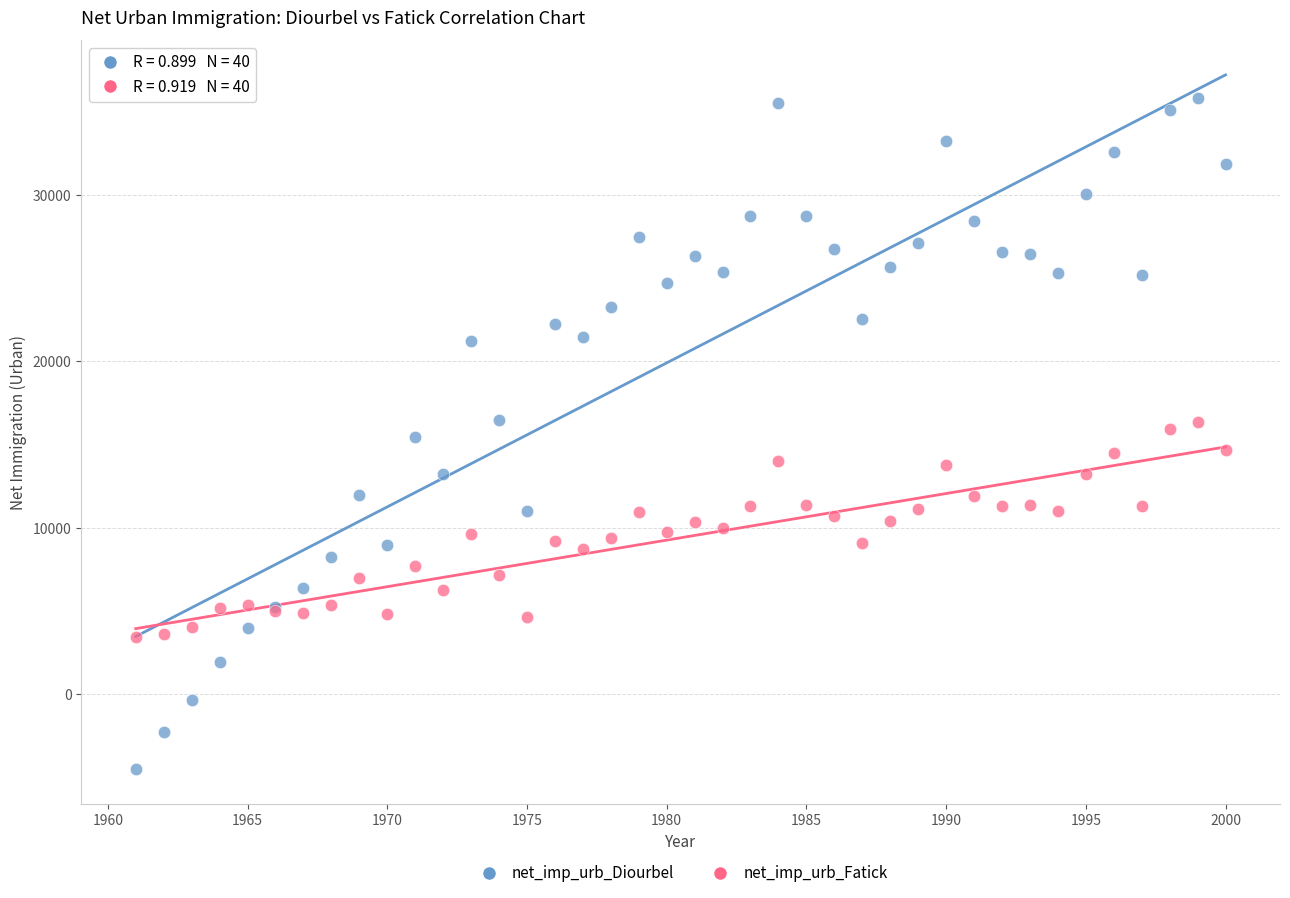

What are all the series names shown in the legend?

net_imp_urb_Diourbel, net_imp_urb_Fatick